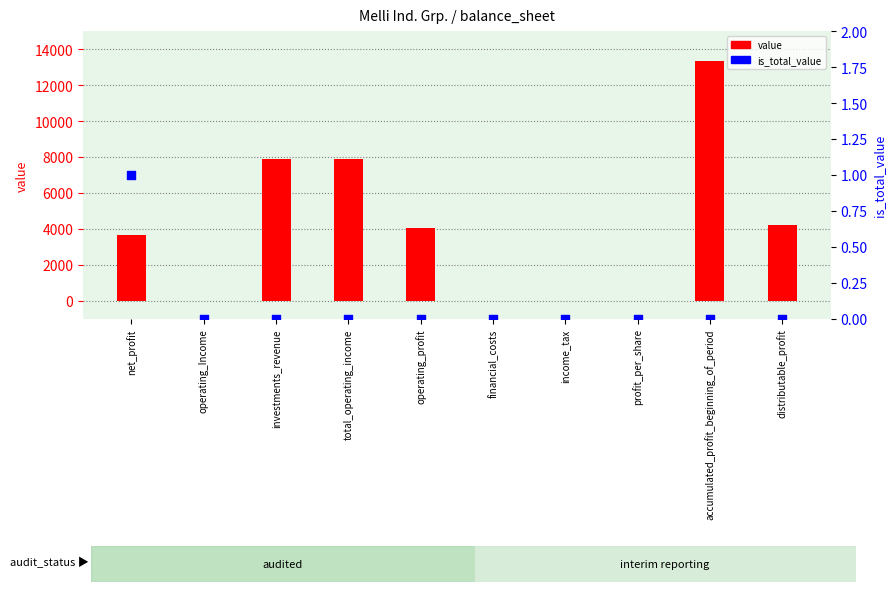

Which series has the largest total across all categories?

value